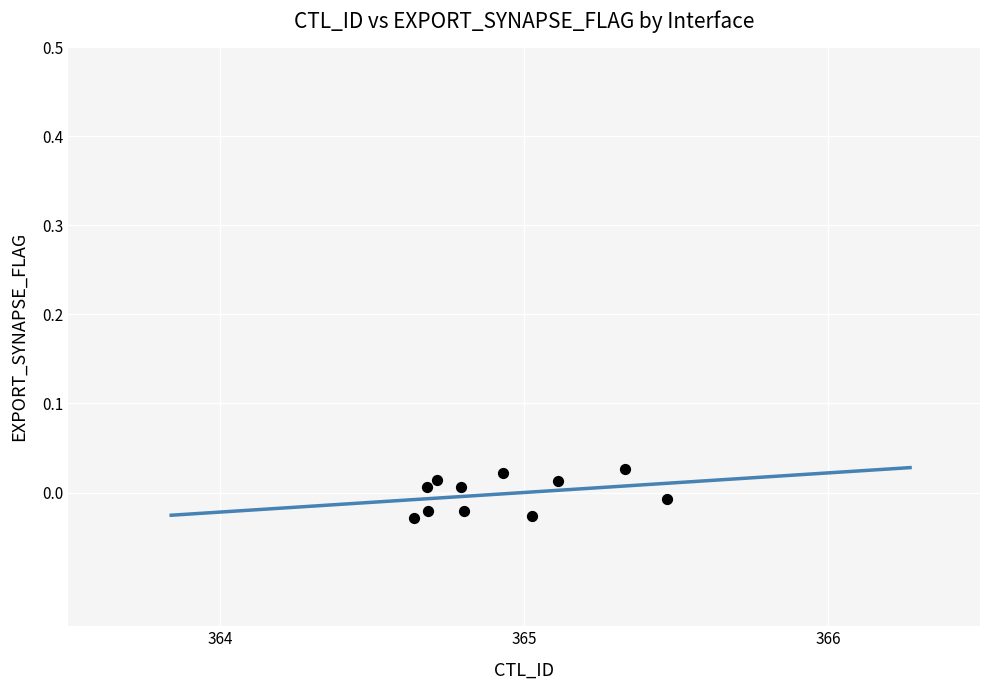

What is the range of X values (max minus min)?

0.8